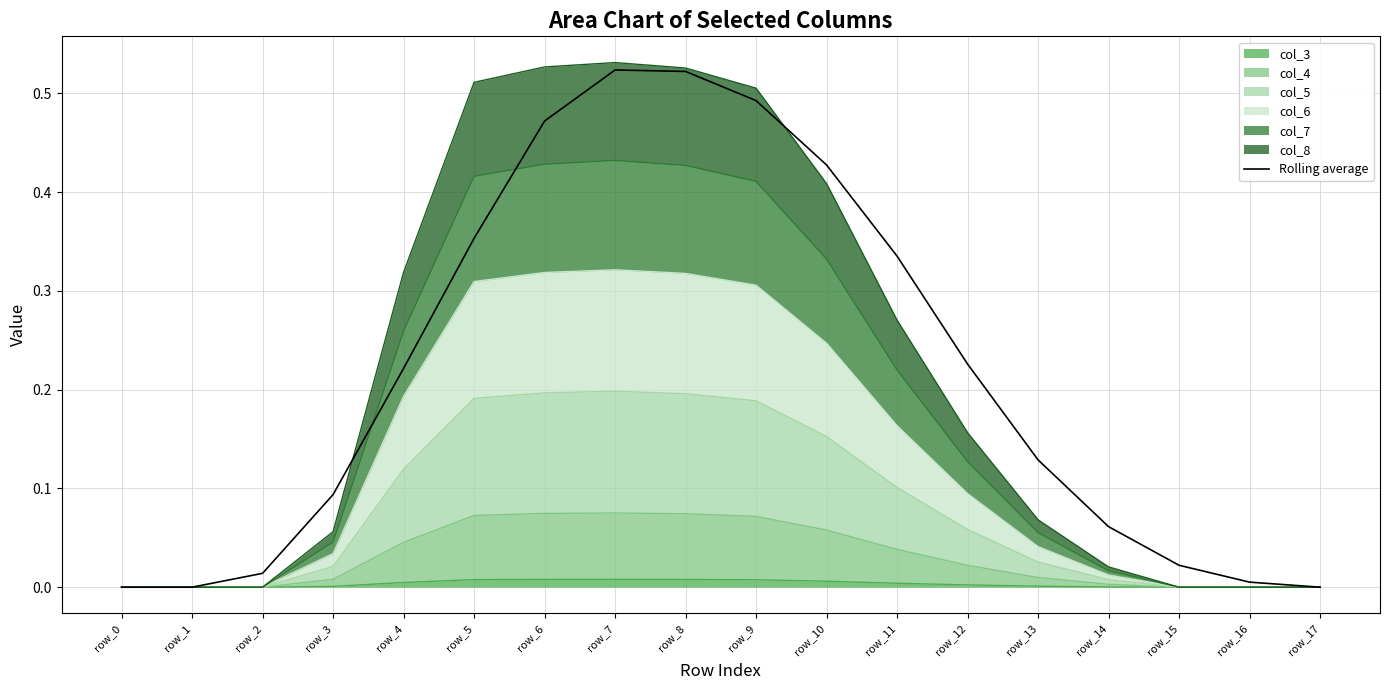

What is the average value?

0.2